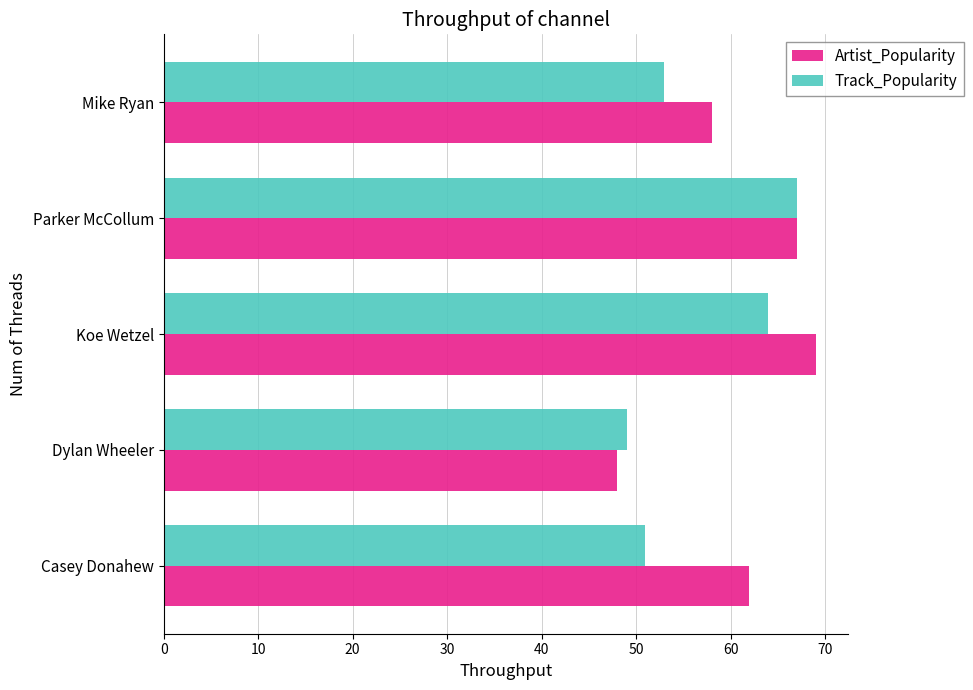

What is the approximate value of Artist_Popularity at Dylan Wheeler, to the nearest 5?

50